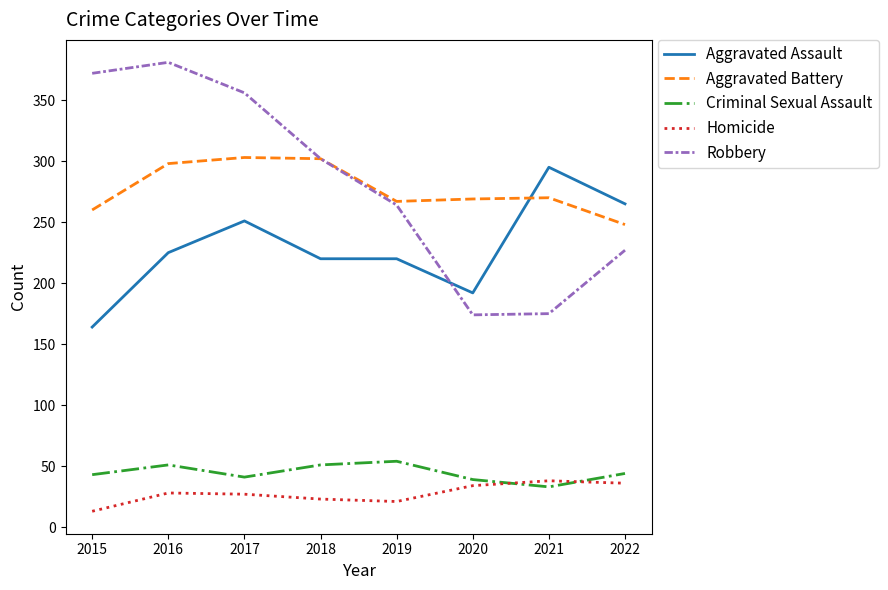

Which category has the highest value across all series?

2016